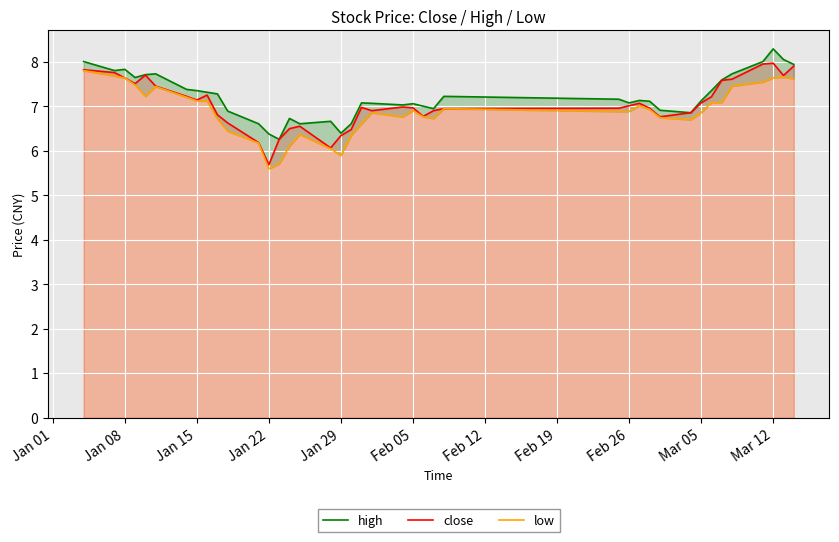

Which category has the lowest value in the close series?

Jan 22